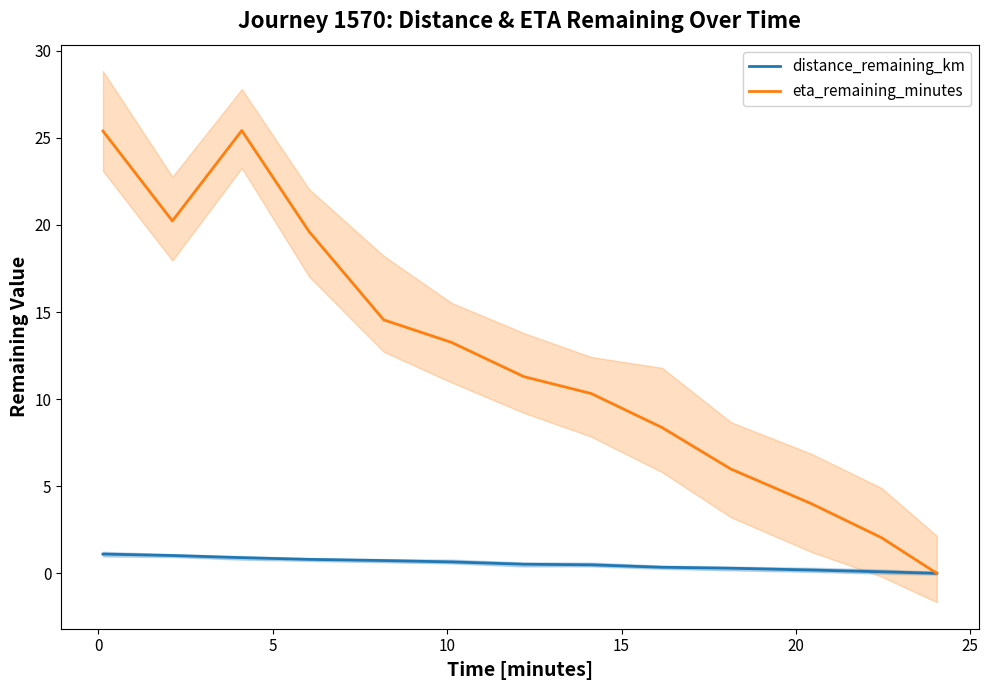

Is the value of eta_remaining_minutes at 10 greater than the value of distance_remaining_km at 25?

Yes